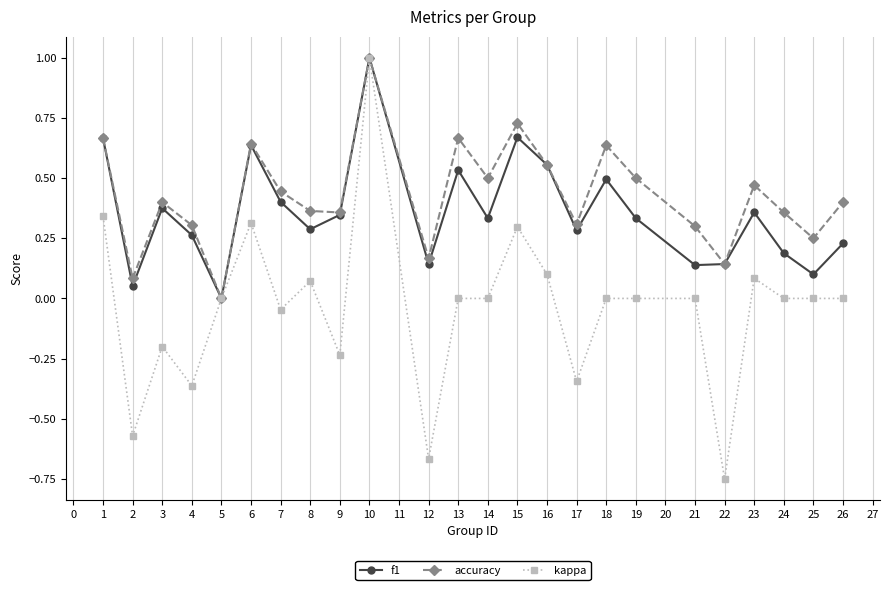

How many lines are shown in the chart?

3